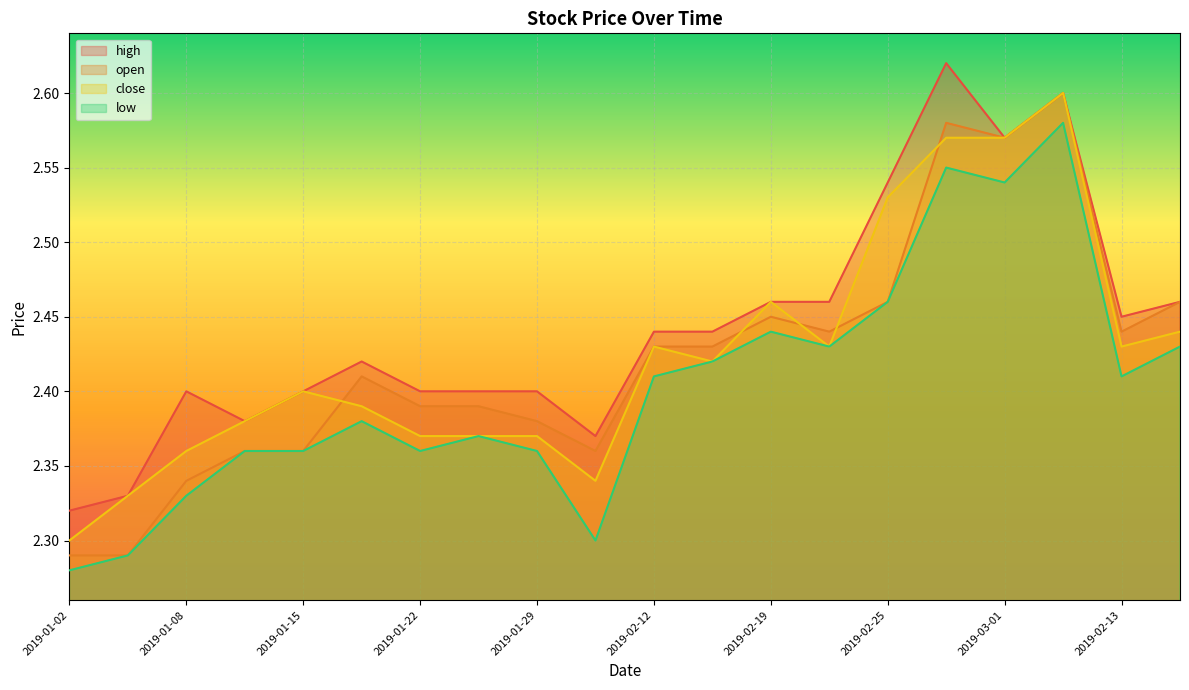

Rank the series by their maximum value, from lowest to highest.

low, open, close, high